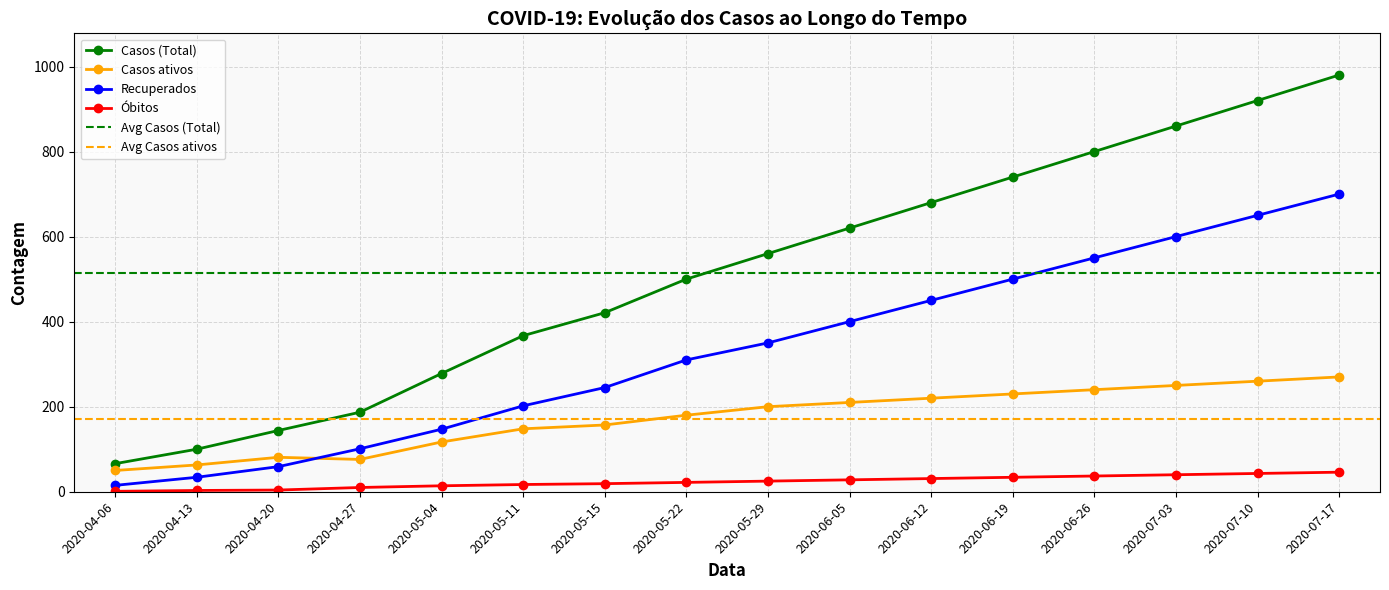

True or false: Recuperados has a value of 200 at 2020-05-04.

False